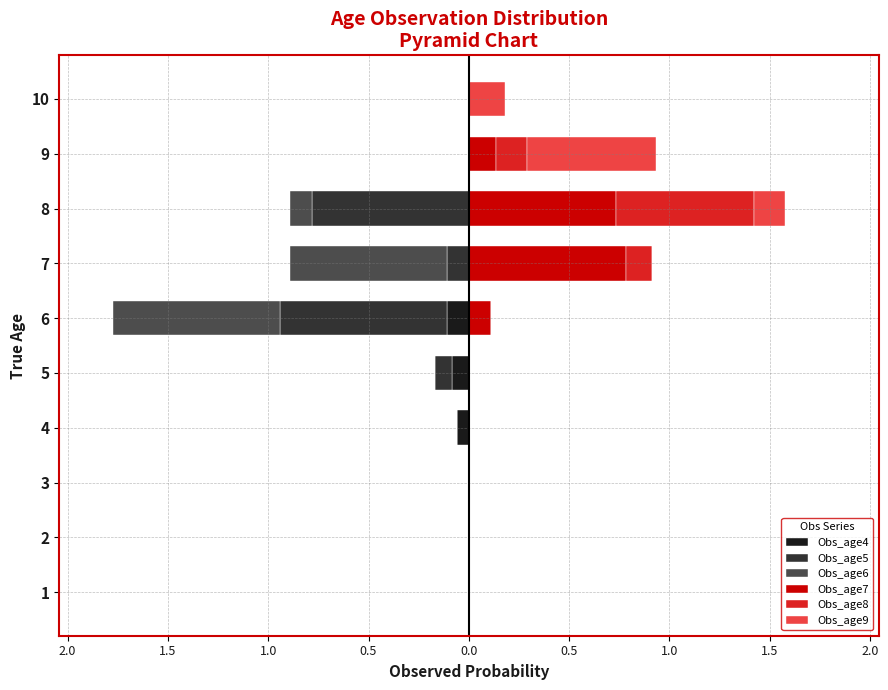

True or false: Obs_age9 has a value of 0.0 at 2.0.

True